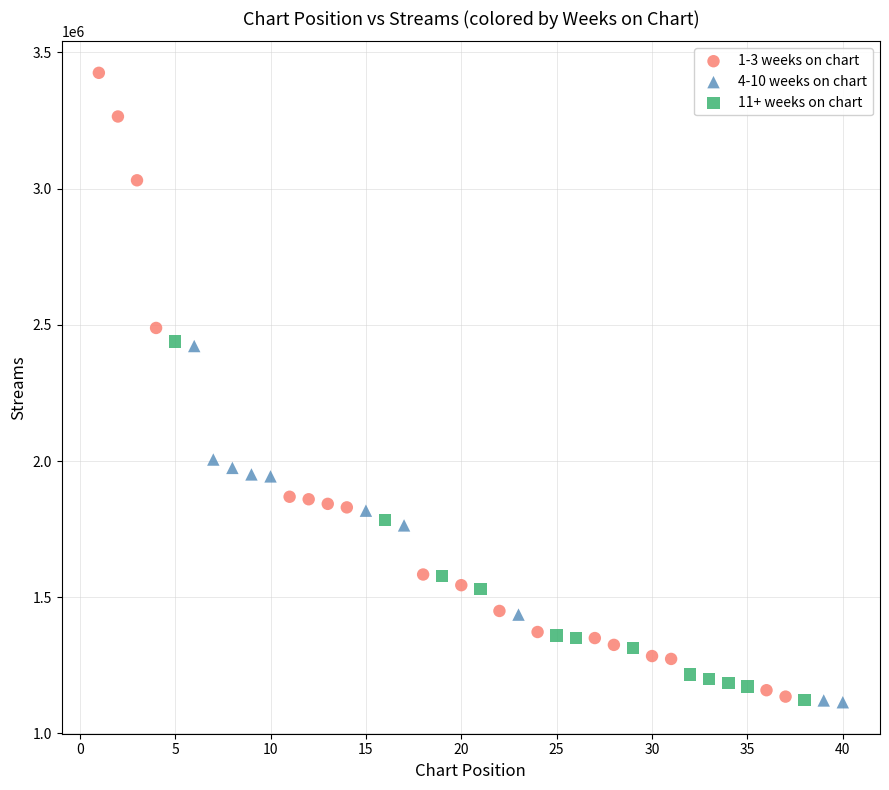

Which series has the widest spread of Y values?

1-3 weeks on chart